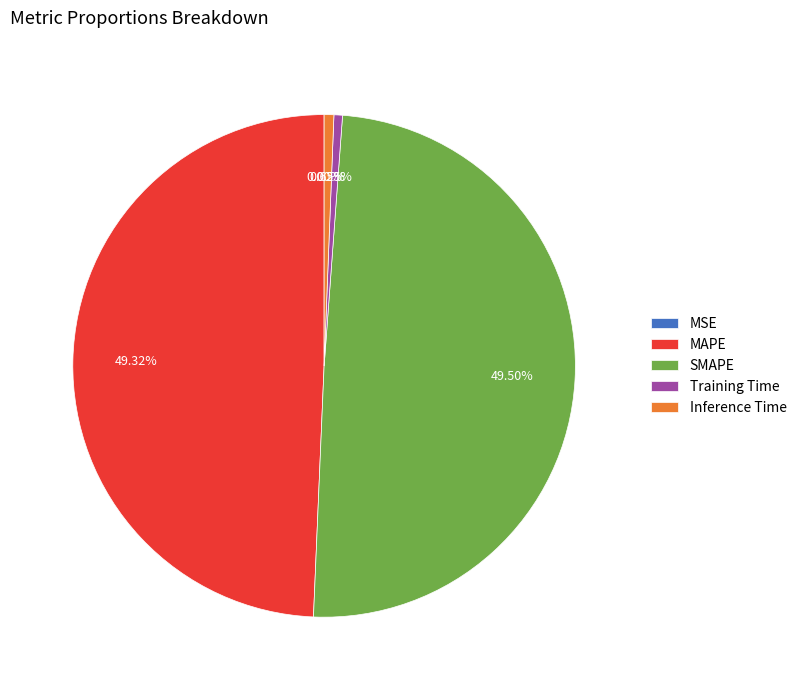

Is it true that Training Time is 11% of the pie?

False